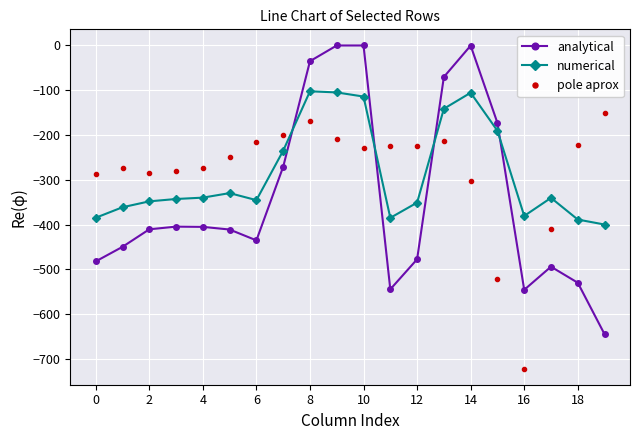

What is the highest value of the numerical series?

-102.3